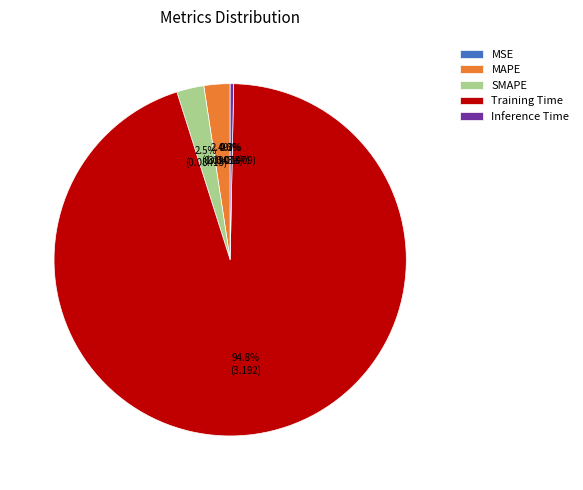

To the nearest percent, what is the combined percentage of MSE and Training Time?

95%